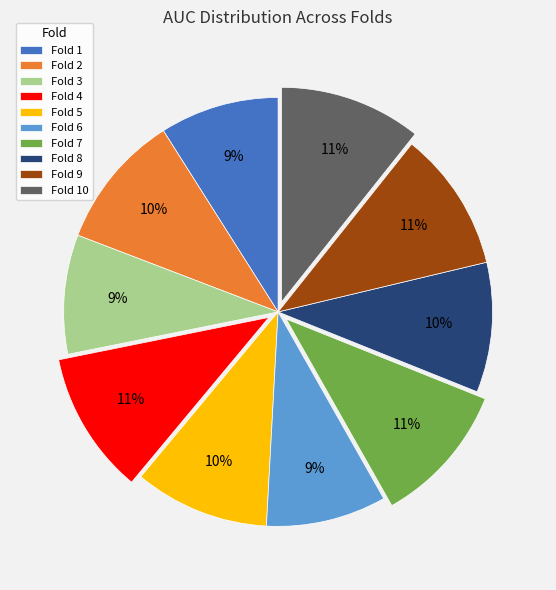

To the nearest percent, what is the difference between the Fold 5 and Fold 7 slice percentages?

1%